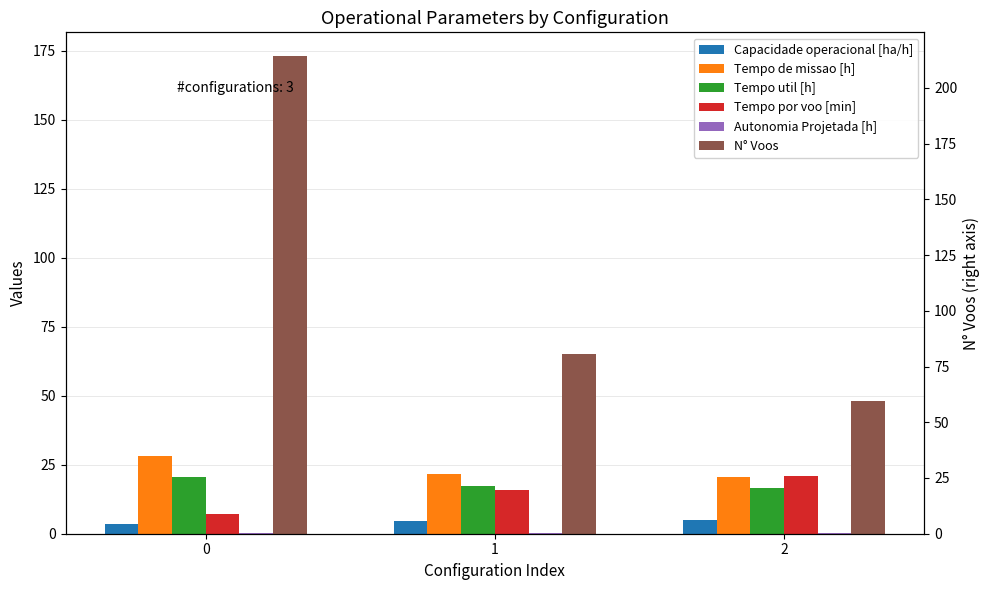

What is the value of the N° Voos bar at the 3rd from the left?

48.0